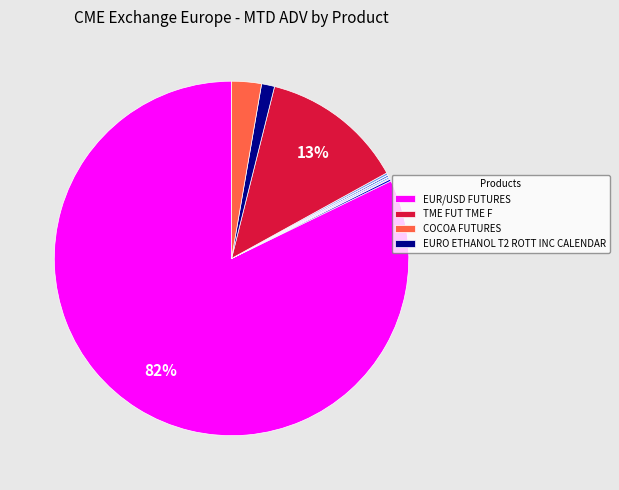

To the nearest percent, what is the average slice percentage?

9%